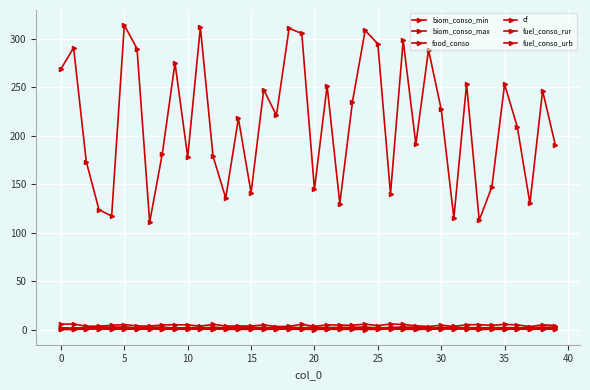

How many lines are shown in the chart?

6